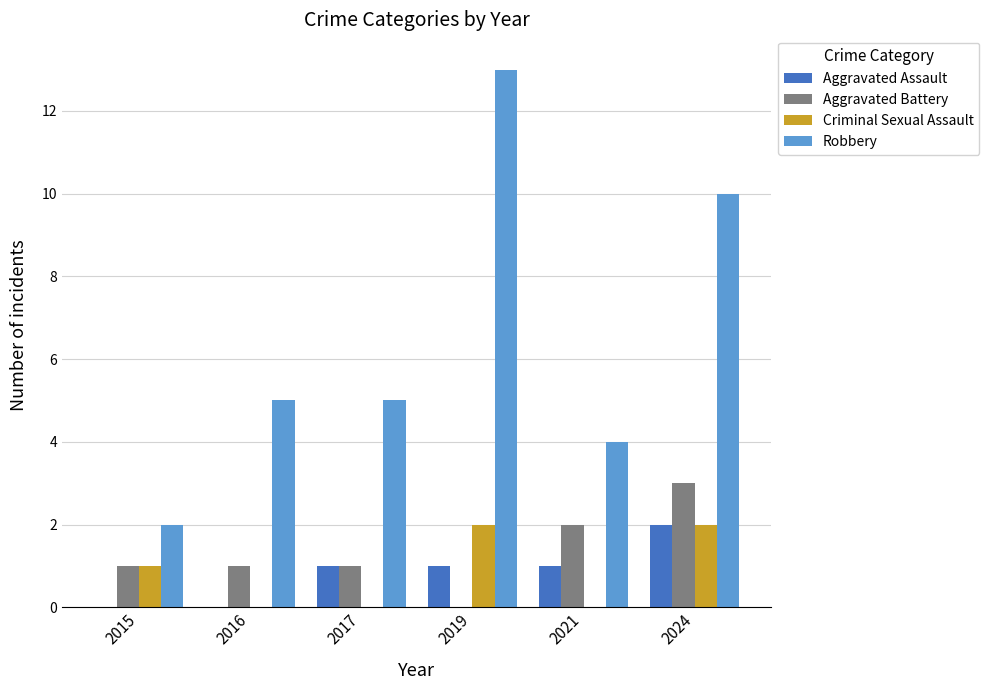

Are the bars grouped side by side (vs. stacked)?

Yes